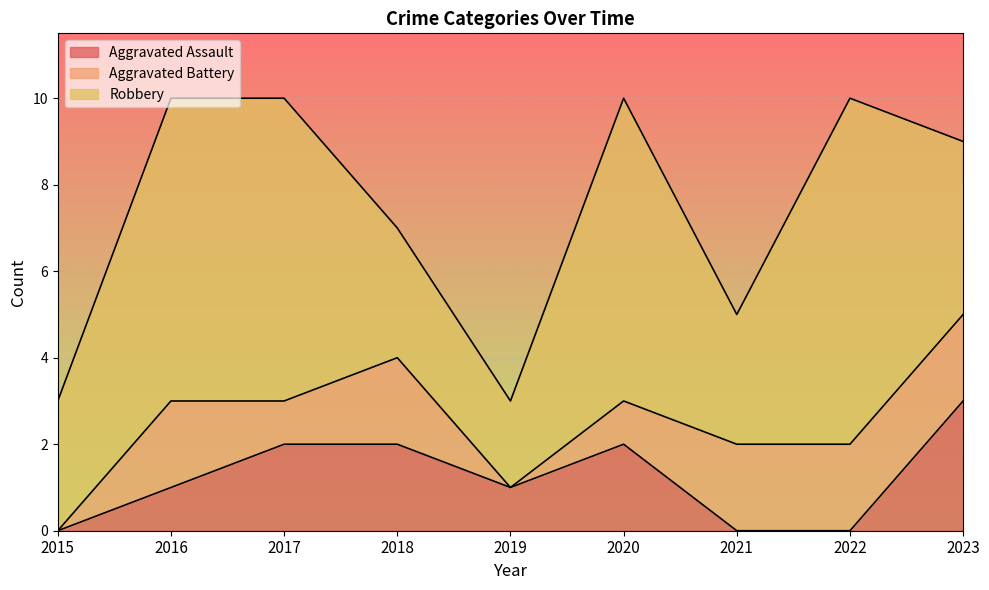

True or false: Aggravated Assault has a value of 2 at 2020.

True